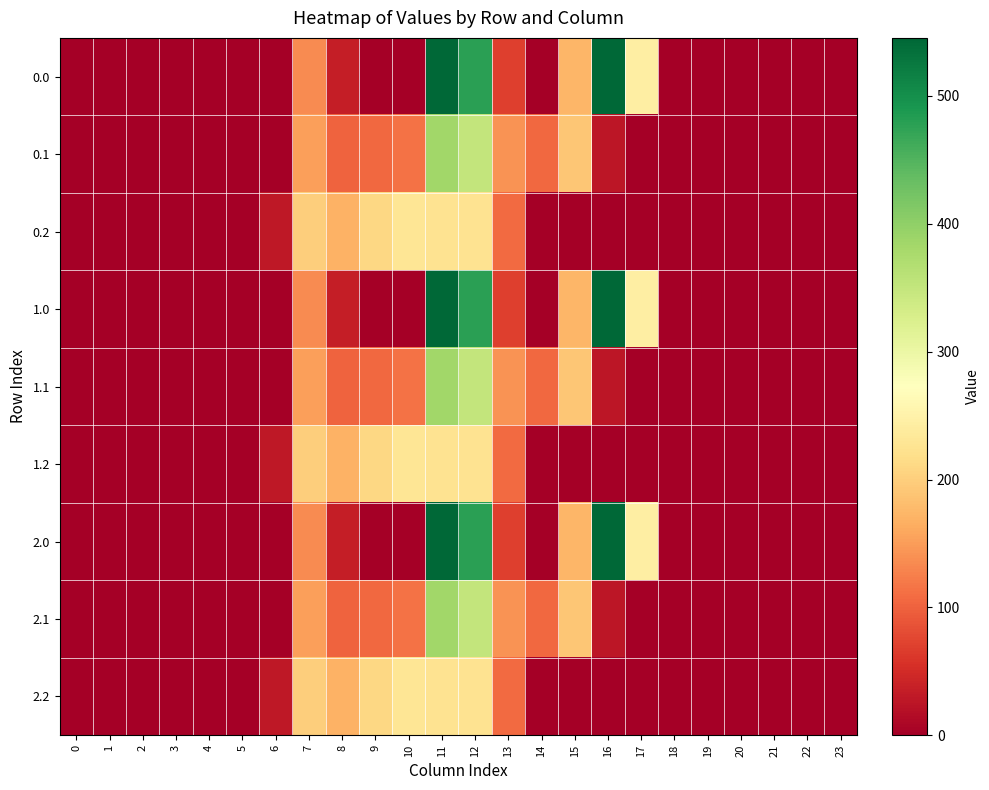

At 4, list the series in order from largest to smallest.

0.0, 0.1, 0.2, 1.0, 1.1, 1.2, 2.0, 2.1, 2.2